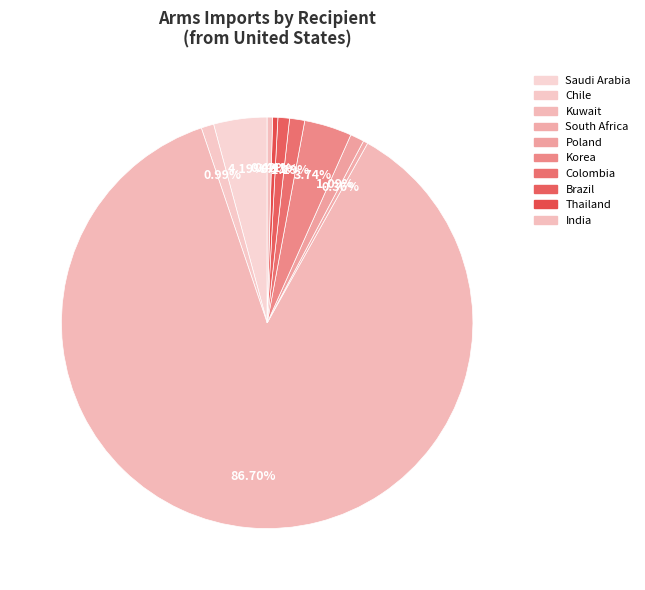

What is the largest slice in the pie chart?

Kuwait